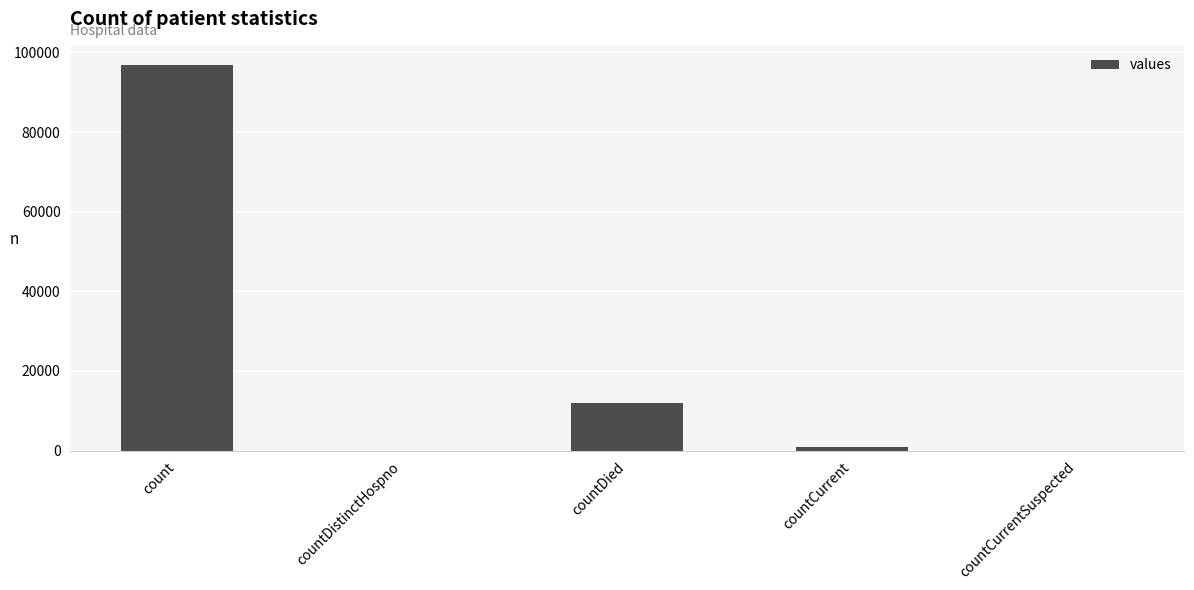

Between countCurrentSuspected and count, which is larger?

count